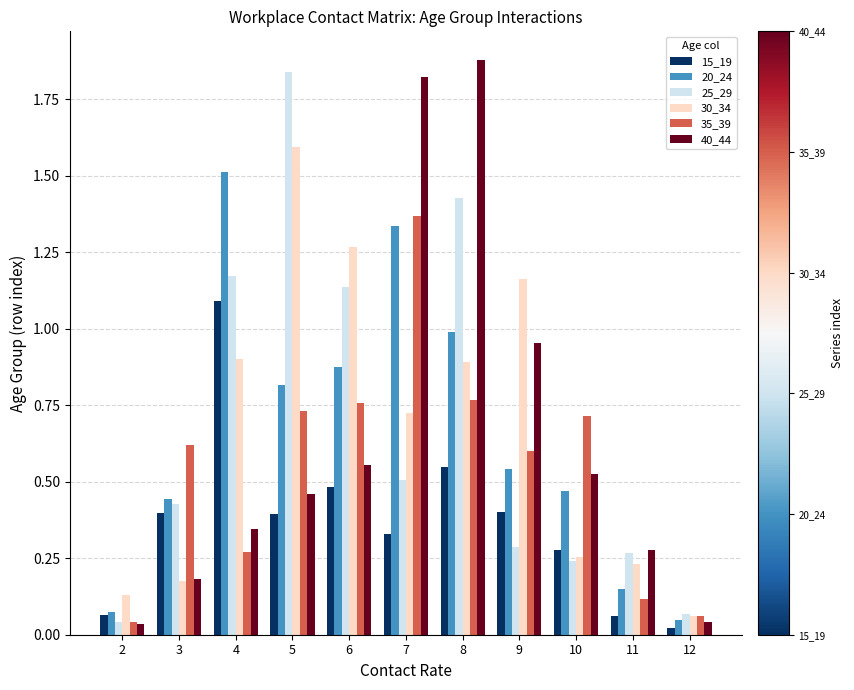

Is the value of 20_24 at 2 greater than the value of 30_34 at 3?

No